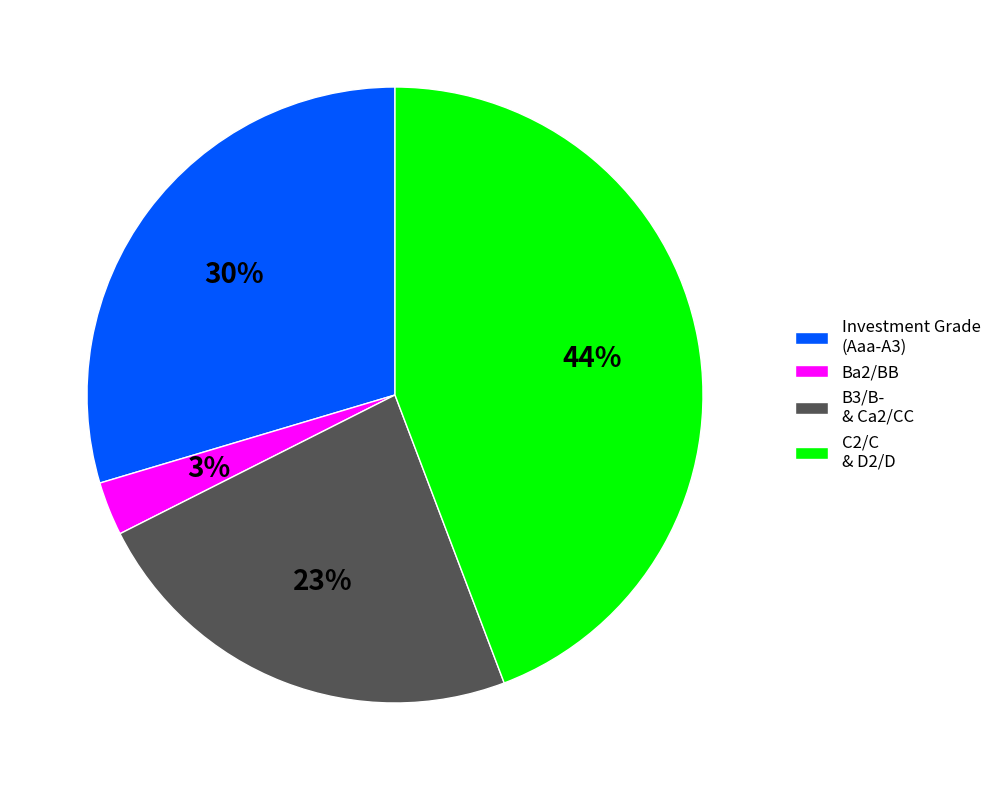

Is there any slice that represents more than half of the pie?

No